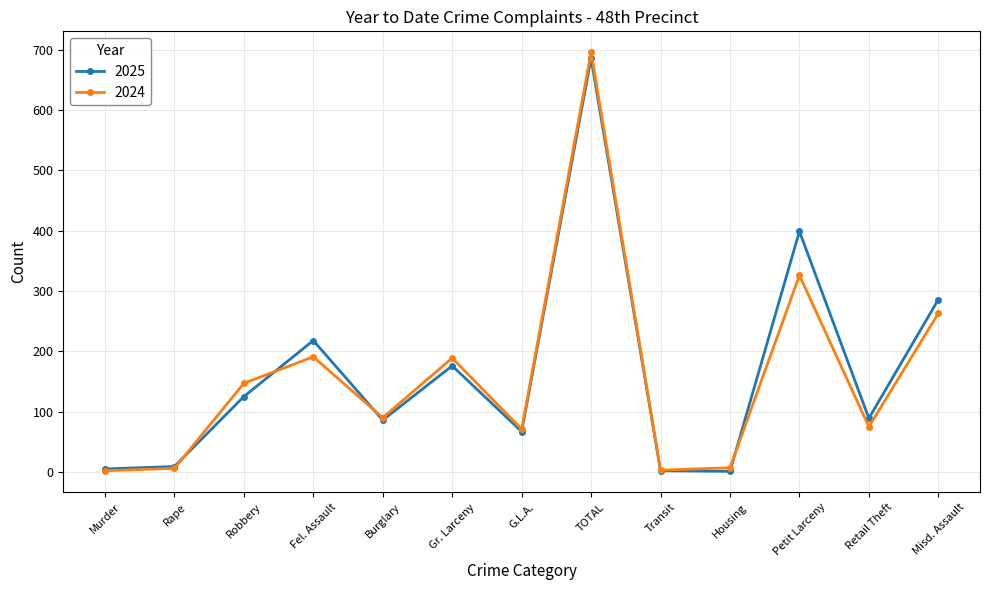

Does the chart display data point markers on the line(s)?

Yes